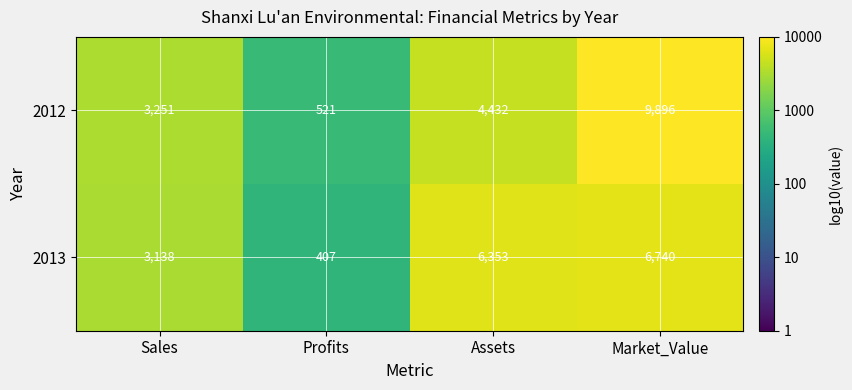

Rank the series at Market_Value from highest to lowest value.

2012, 2013